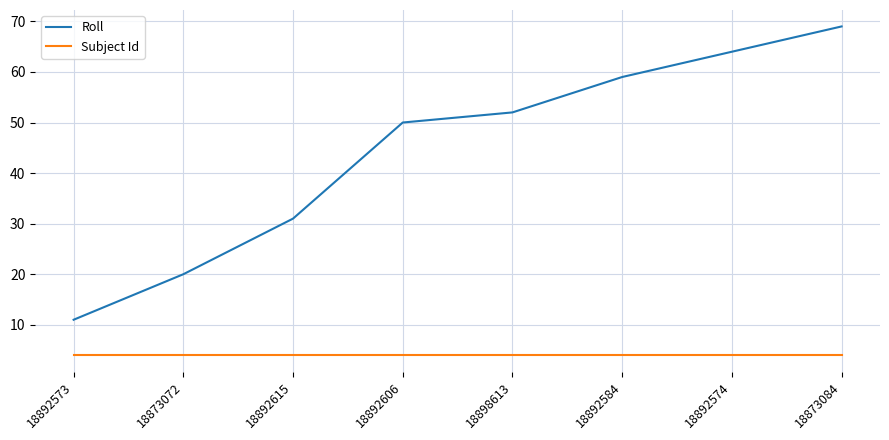

What is the sum of the Roll values at 18892573 and 18873084?

80